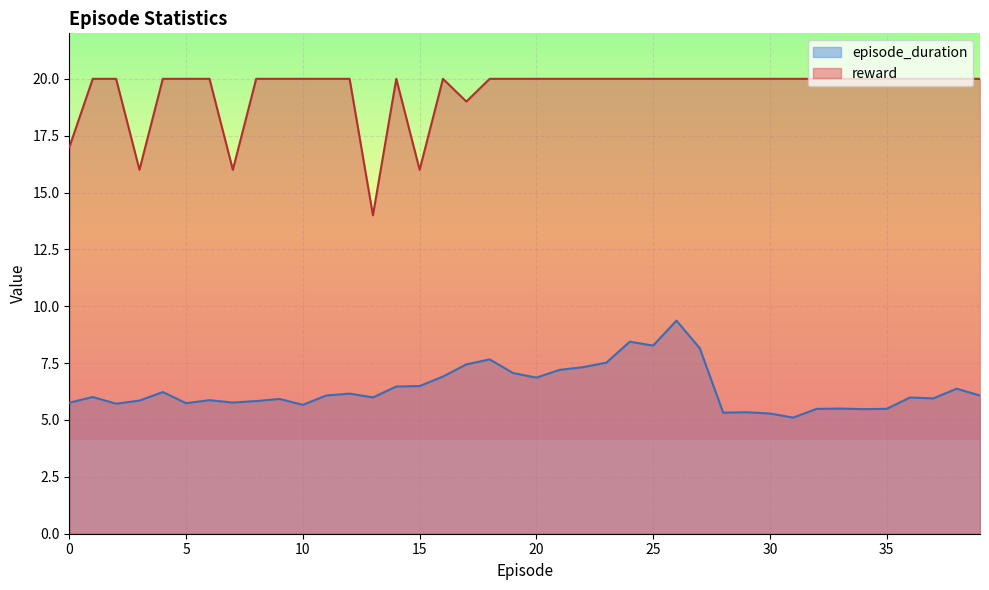

What are all the series names shown in the legend?

episode_duration, reward